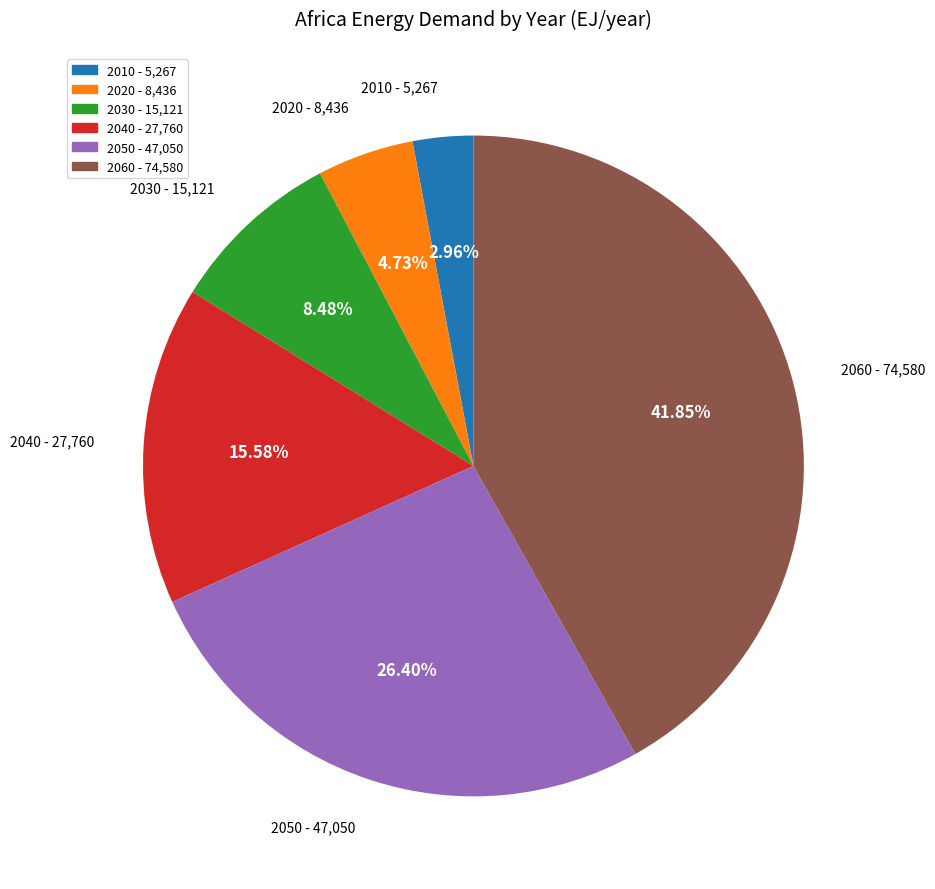

To the nearest percent, what is the average slice percentage?

17%